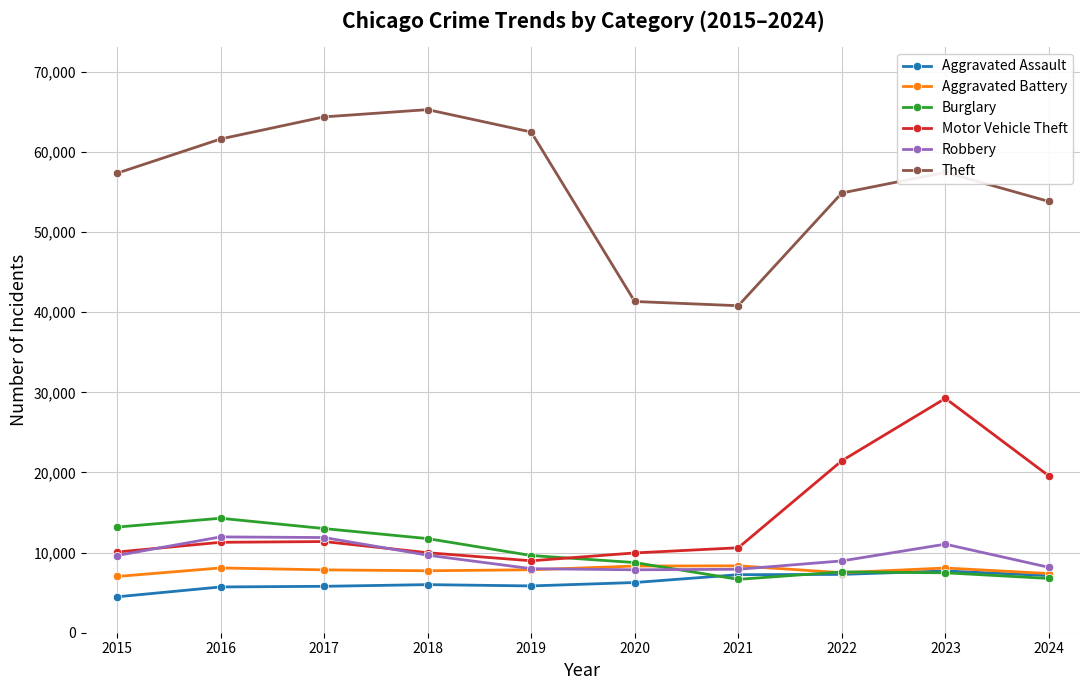

What is the greatest value displayed?

65290